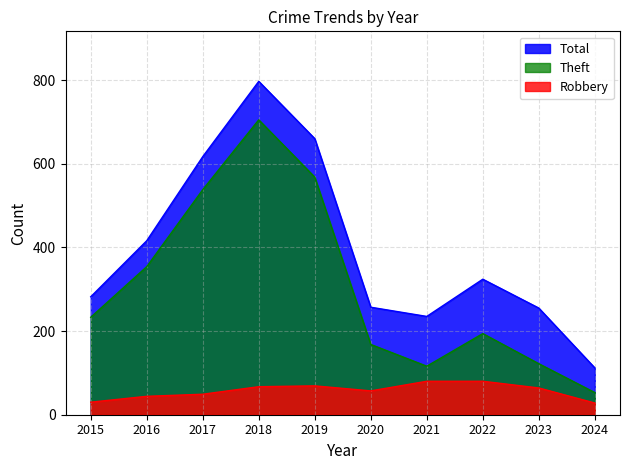

True or false: Robbery and Total intersect in this chart.

False